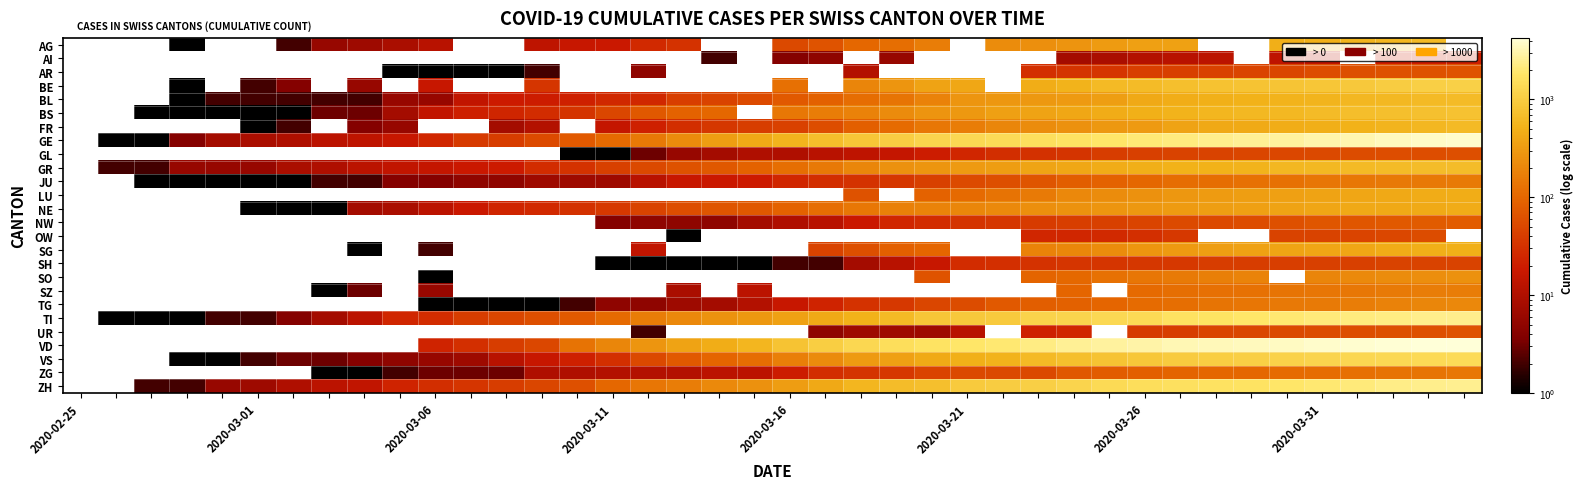

What is the maximum value shown in the chart?

4257